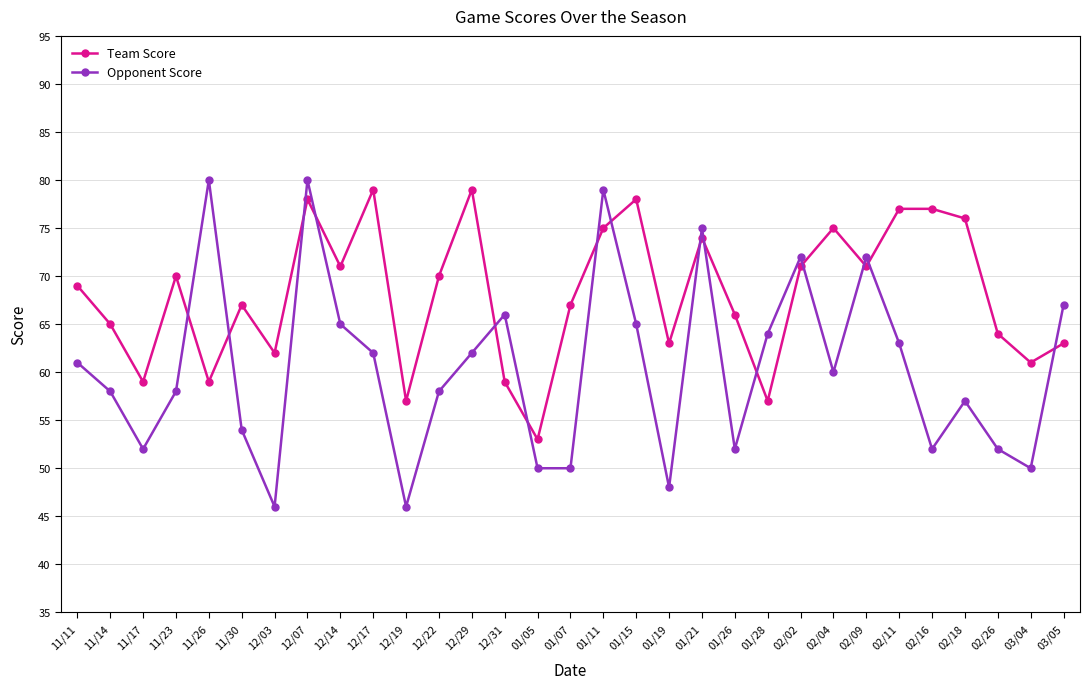

Where is the first local maximum for Opponent Score?

11/26